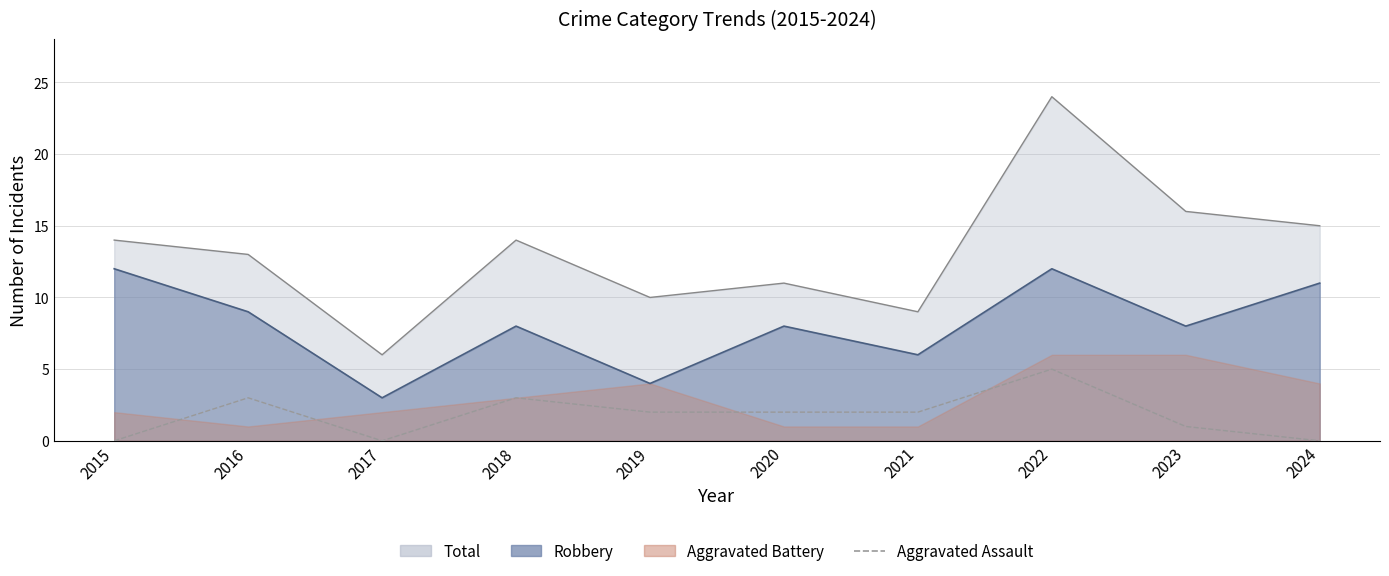

Count the number of categories in the chart.

10